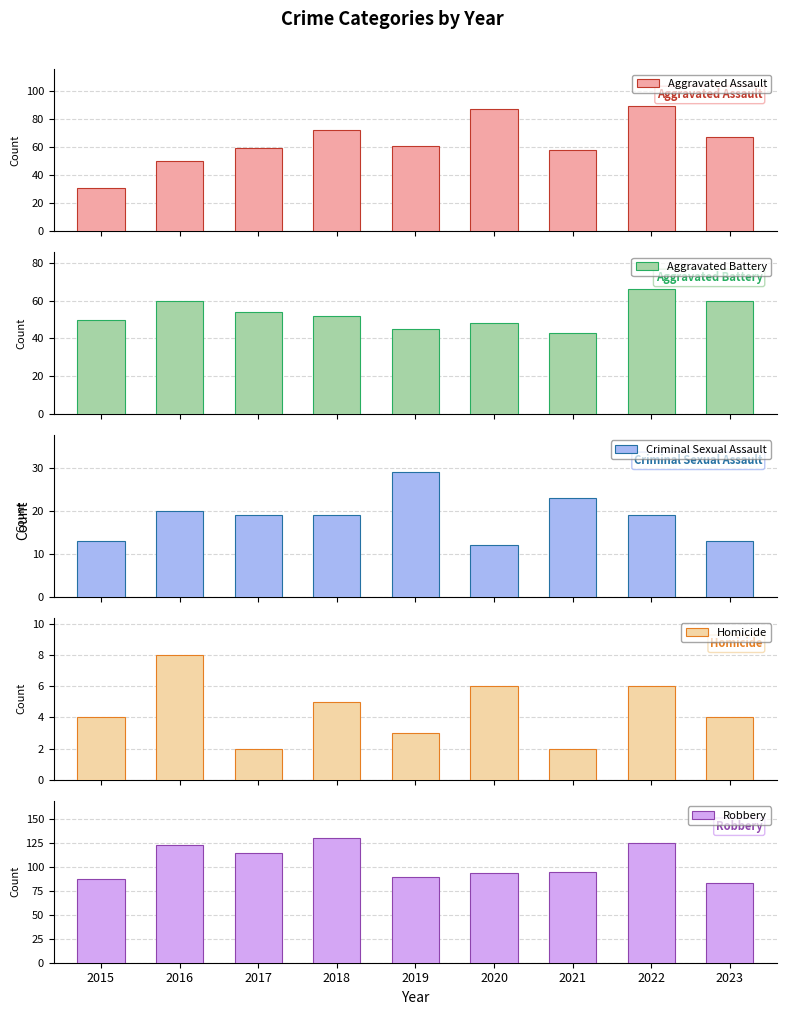

At which label does Homicide first exceed 4?

2016